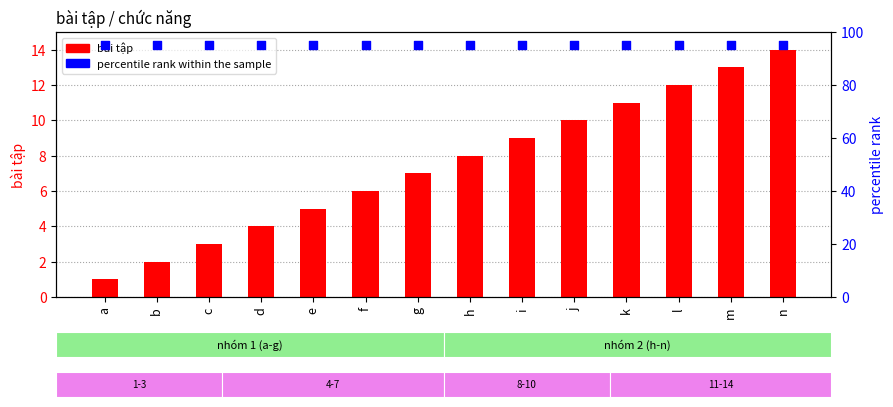

What are all the series names shown in the legend?

bài tập, percentile rank within the sample